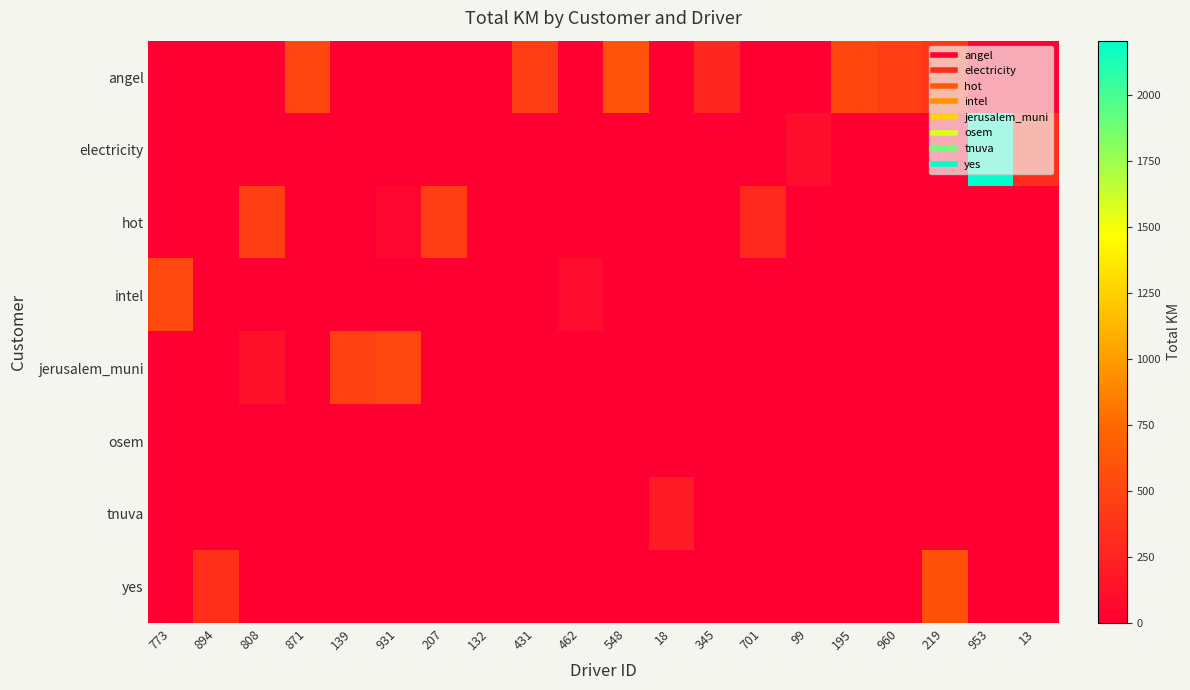

Which series has the widest spread of values?

electricity